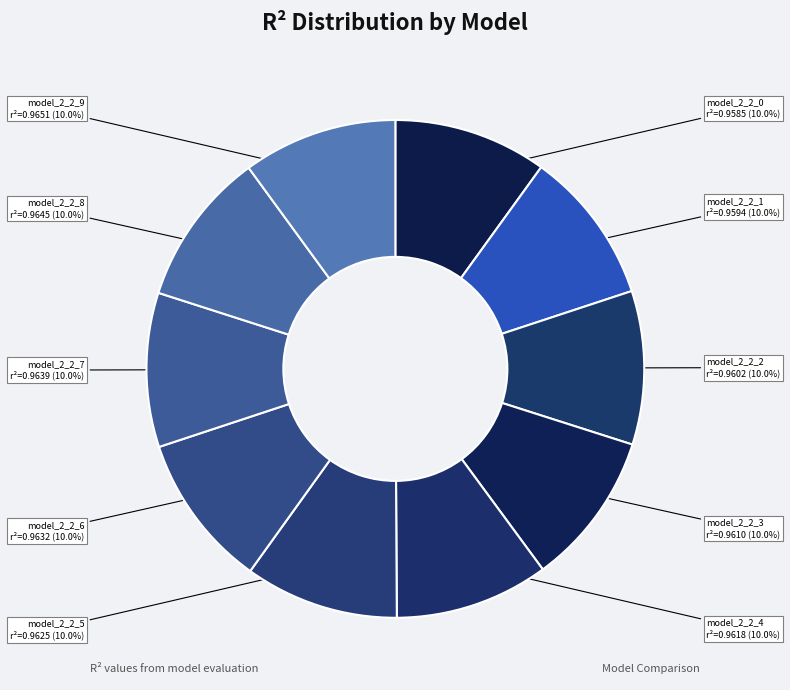

Does model_2_2_0 represent more than half of the total?

No